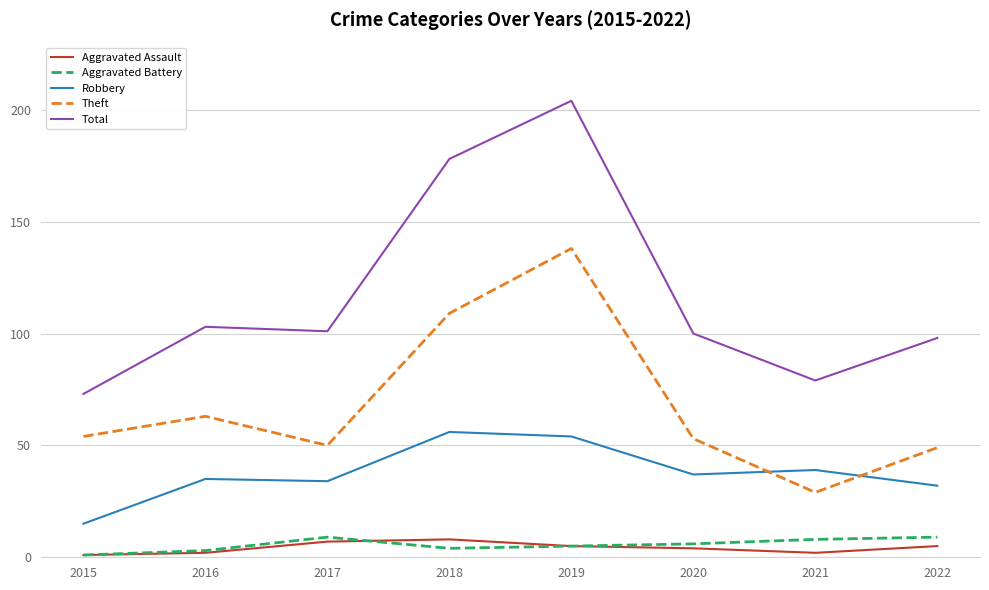

The value of Total at 2021 is 117. True or false?

False